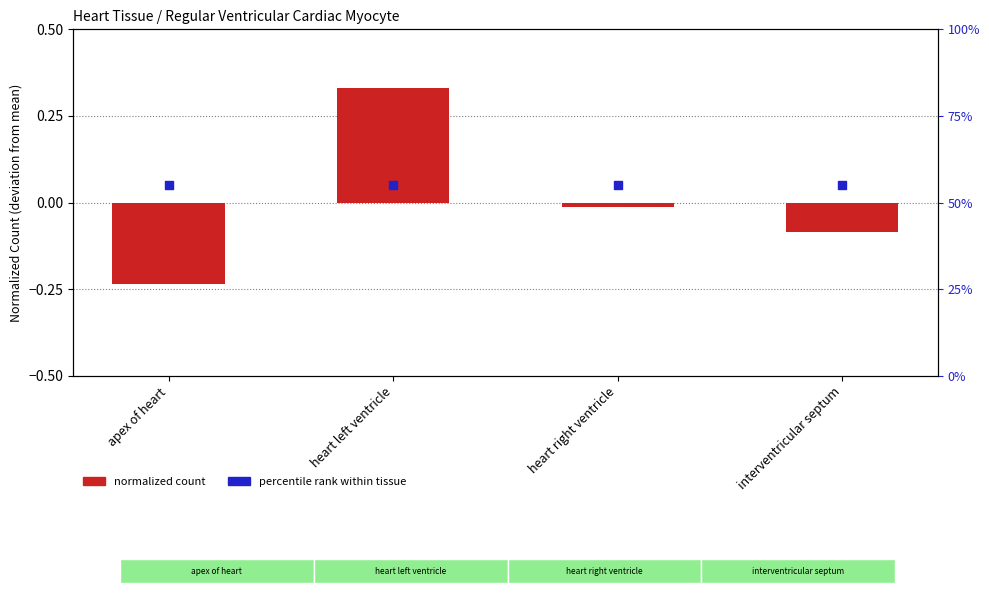

Which series contains the lowest Y value?

normalized count